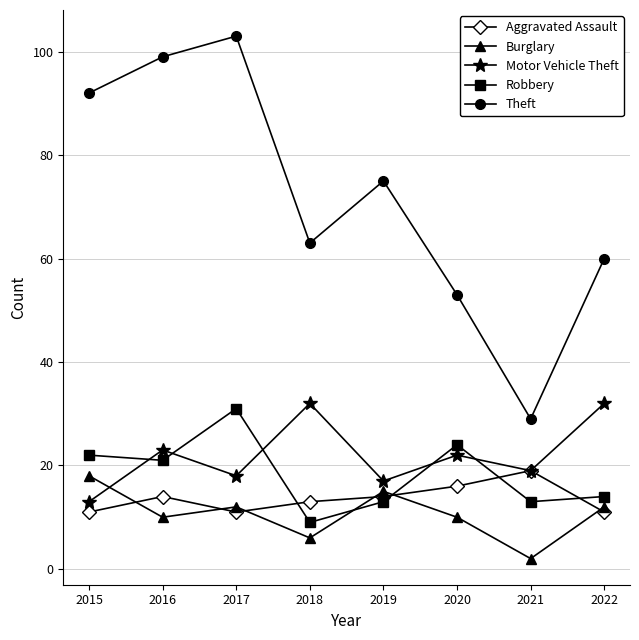

What is the highest value of the Burglary series?

18